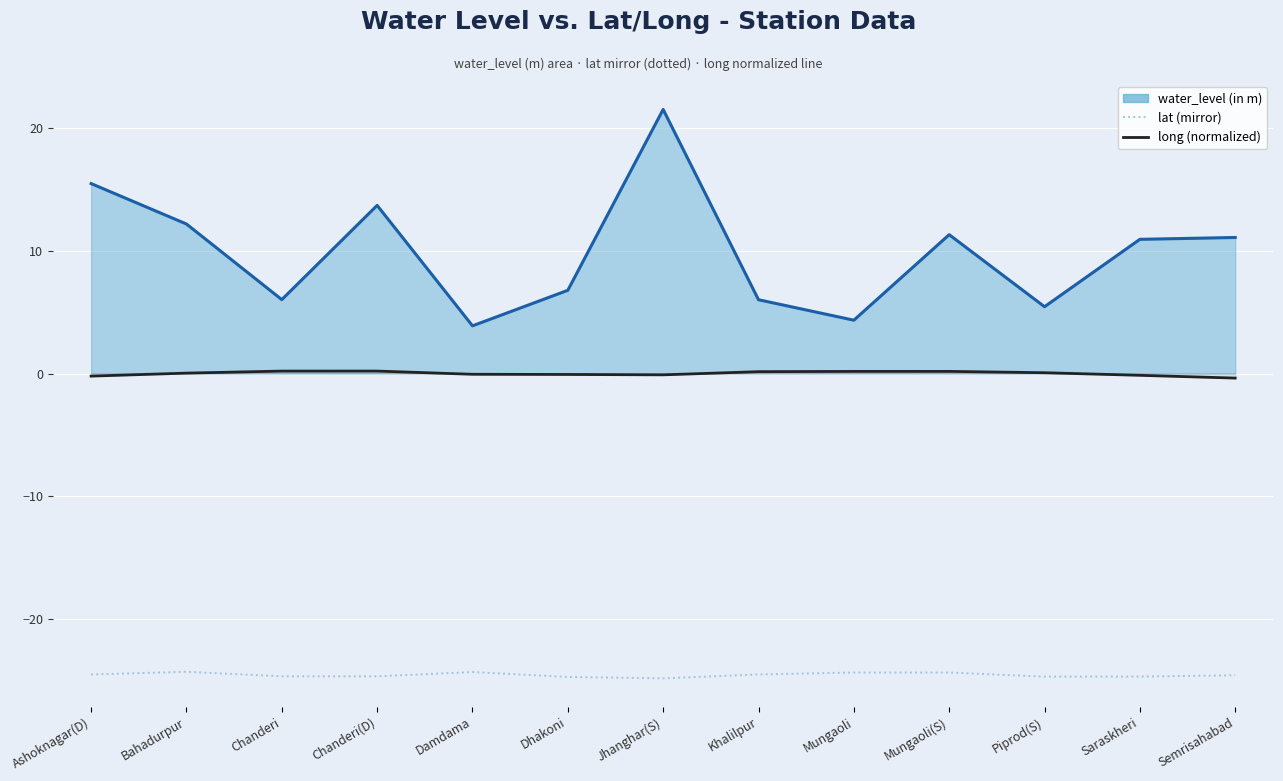

Which series has the largest total across all categories?

water_level (in m) line